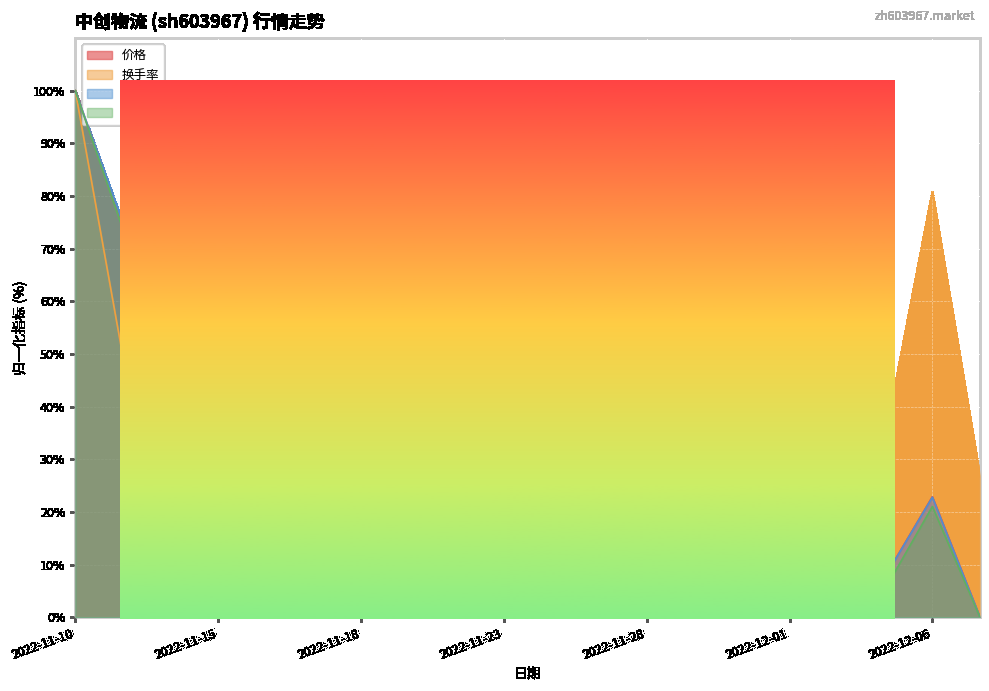

What is the difference between the 市净率 values at 2022-12-05 and 2022-11-28?

26.3